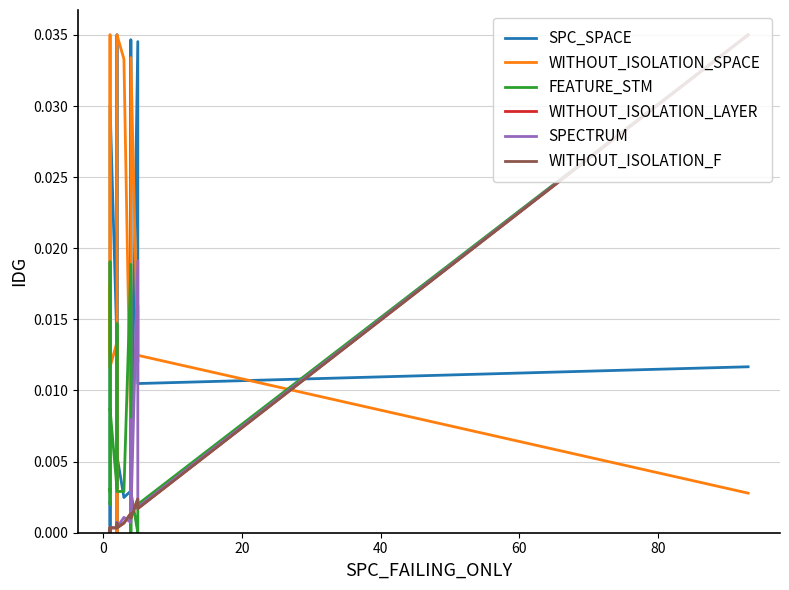

In SPC_SPACE, how many points are lower than both neighbors (excluding endpoints)?

5